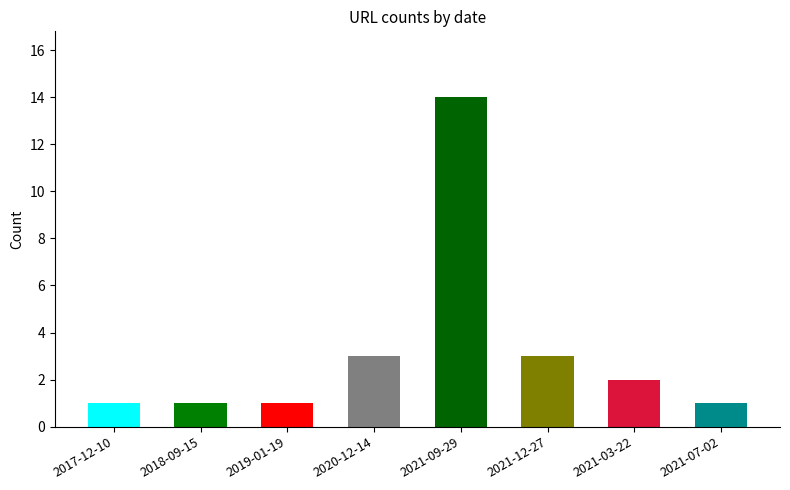

Which label corresponds to the smallest value in the chart?

2017-12-10